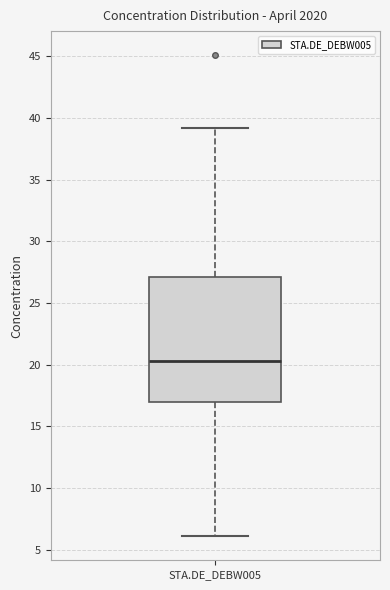

Read this box plot against the y-axis: the position of the median line, the range covered by the box, and the ends of both whiskers. The values are not printed on the chart, so give them approximately, as read against the axis.

median 20.5, box 17.0 to 27.0, whiskers 6.0 to 39.0